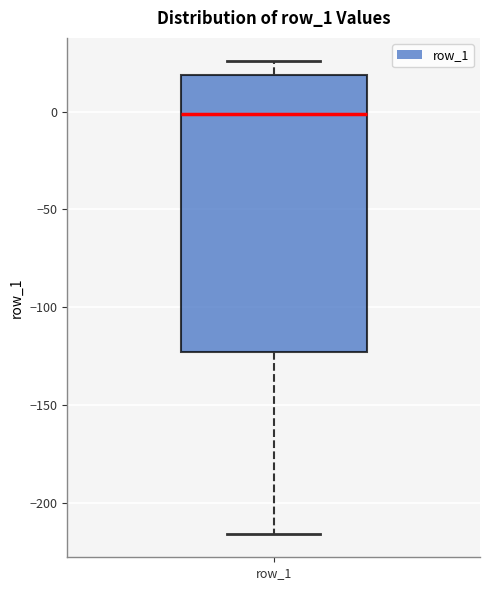

Read this box plot against the y-axis: the position of the median line, the range covered by the box, and the ends of both whiskers. The values are not printed on the chart, so give them approximately, as read against the axis.

median 0, box -125 to 20, whiskers -215 to 25